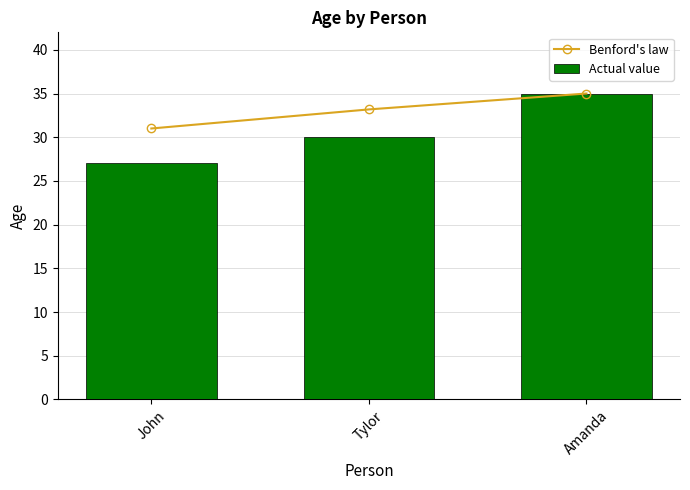

Rank the categories by Actual value value from lowest to highest.

John, Tylor, Amanda